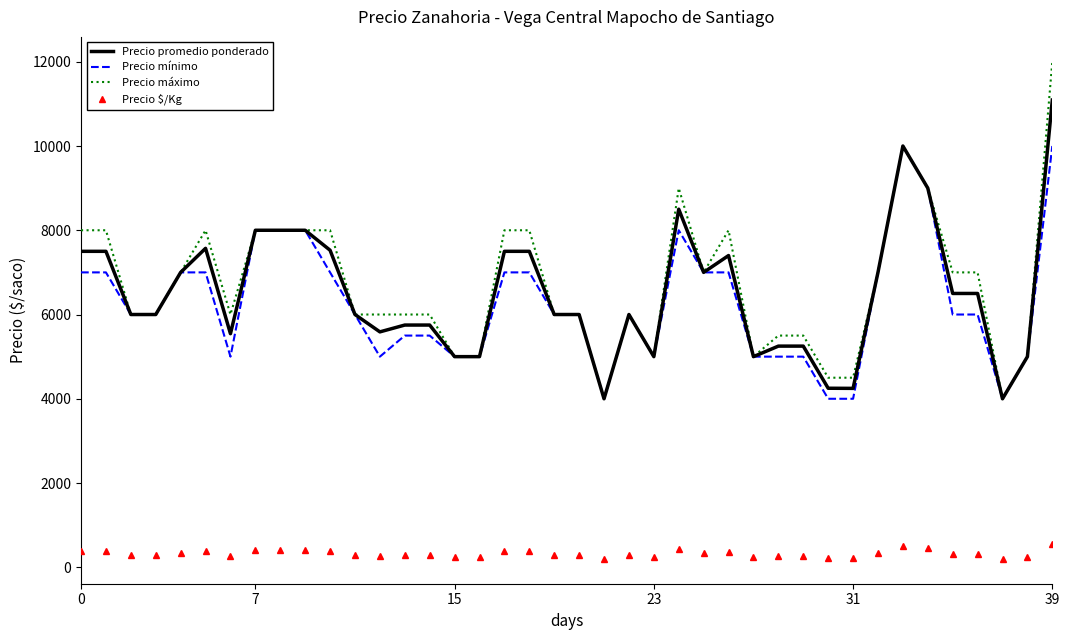

What are all the series names shown in the legend?

Precio promedio ponderado, Precio mínimo, Precio máximo, Precio $/Kg